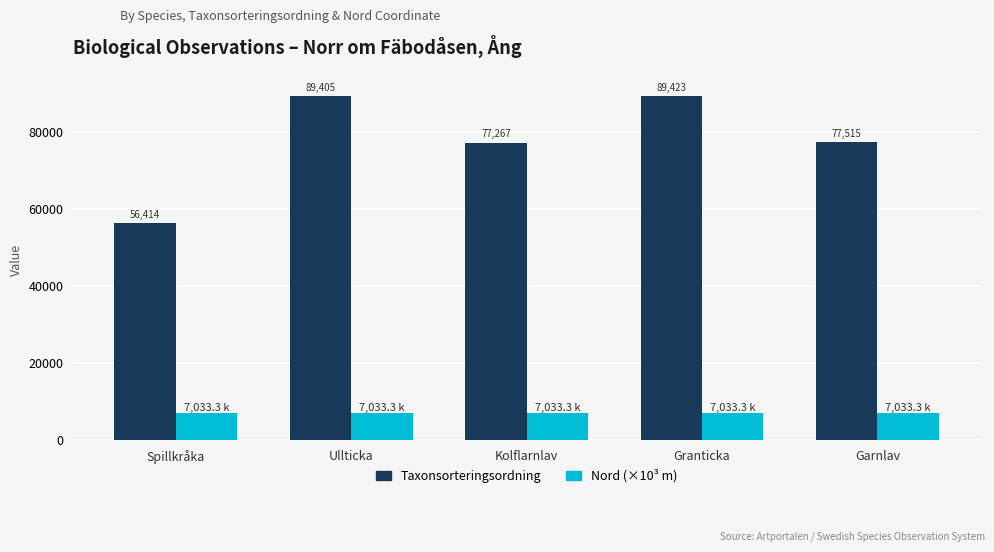

True or false: Taxonsorteringsordning has a value of 77267.0 at Kolflarnlav.

True